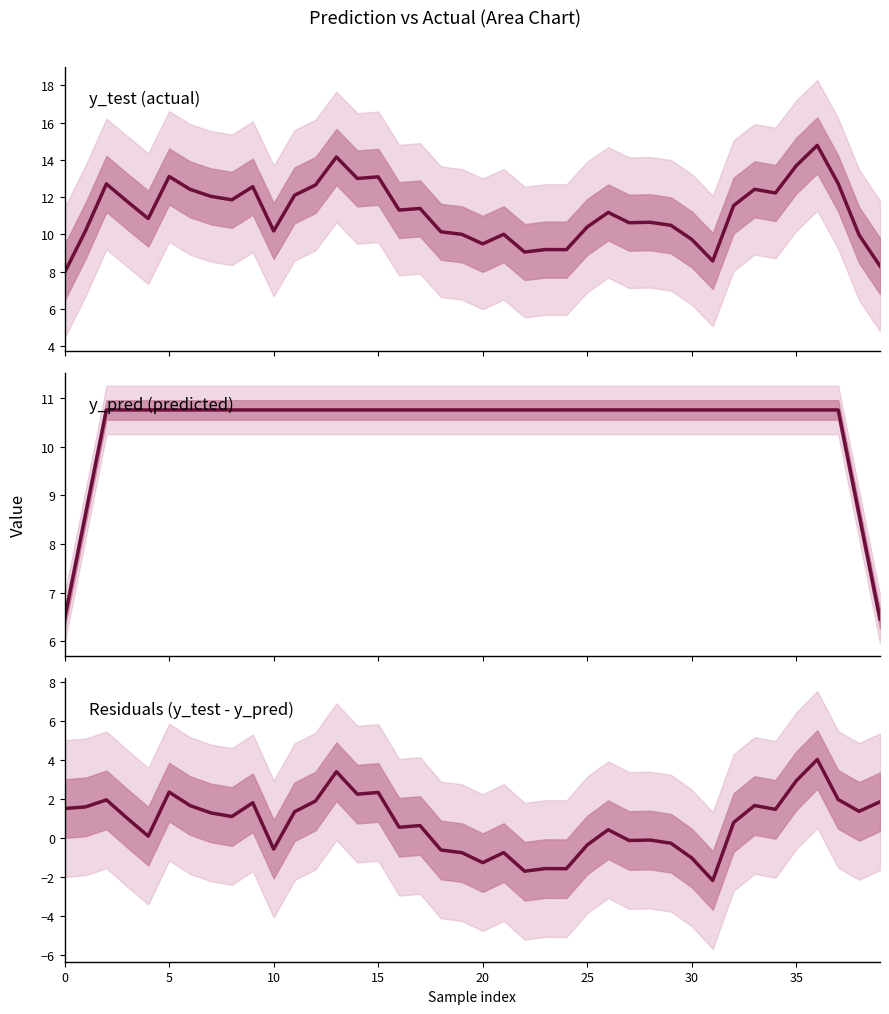

What is the difference between the maximum and second lowest values?

5.7